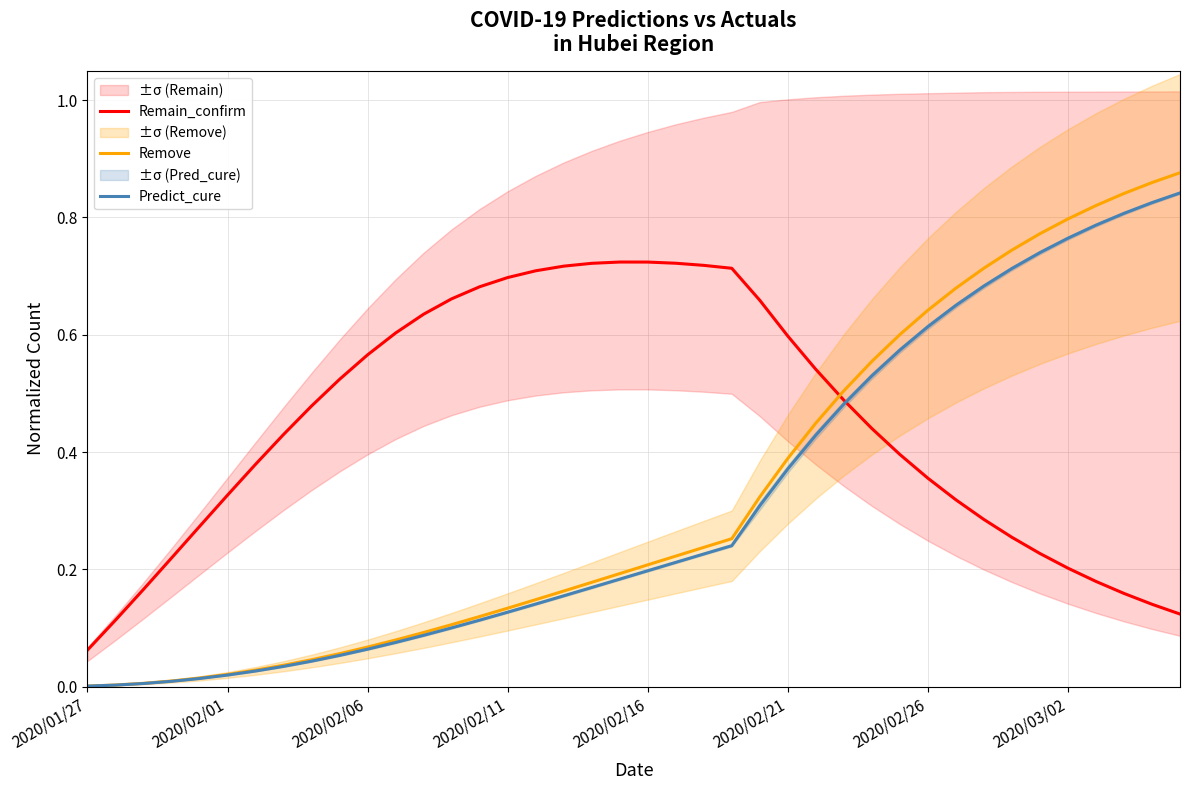

At how many categories does at least one series exceed 0?

40